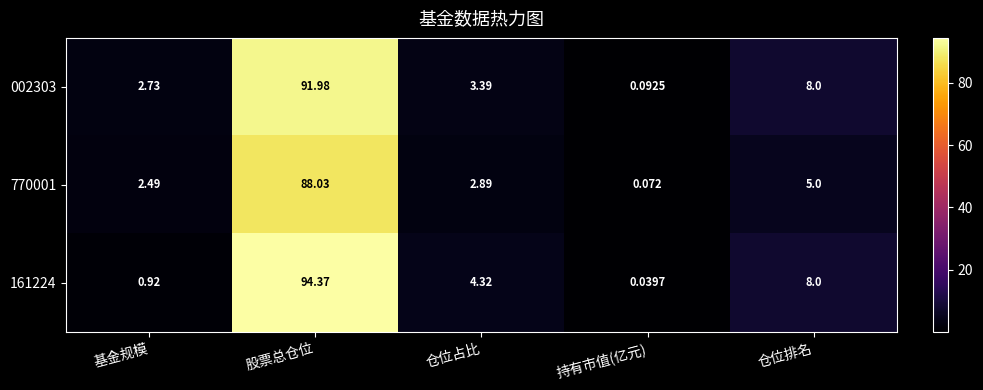

What is the maximum value shown in the chart?

94.4